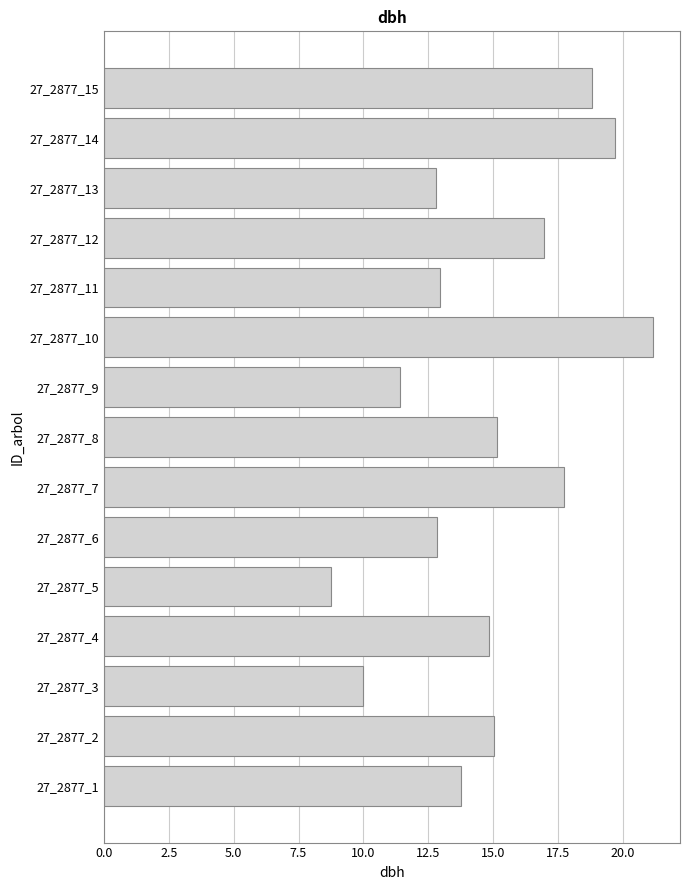

Which category has the highest value across all series?

27_2877_10